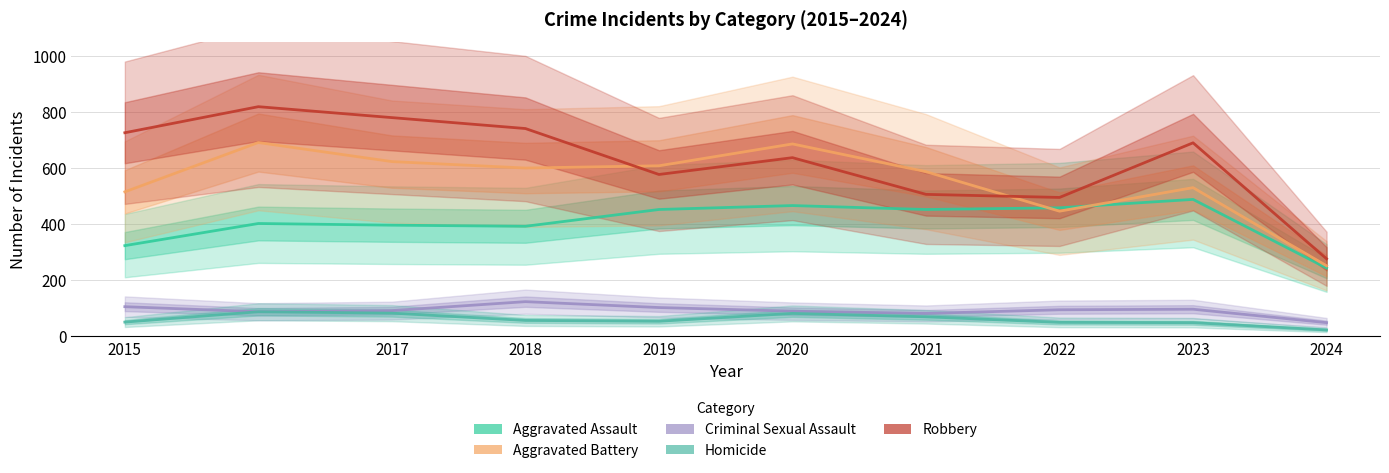

Reading left to right, extract all data points from this chart.

Aggravated Assault: 2015=323	2016=402	2017=396	2018=392	2019=452	2020=466	2021=452	2022=458	2023=488	2024=243
Aggravated Battery: 2015=515	2016=691	2017=623	2018=600	2019=608	2020=686	2021=587	2022=446	2023=530	2024=251
Criminal Sexual Assault: 2015=105	2016=87	2017=91	2018=123	2019=102	2020=89	2021=81	2022=94	2023=96	2024=48
Homicide: 2015=50	2016=87	2017=82	2018=56	2019=53	2020=81	2021=69	2022=49	2023=48	2024=22
Robbery: 2015=726	2016=819	2017=780	2018=741	2019=577	2020=637	2021=506	2022=495	2023=690	2024=276